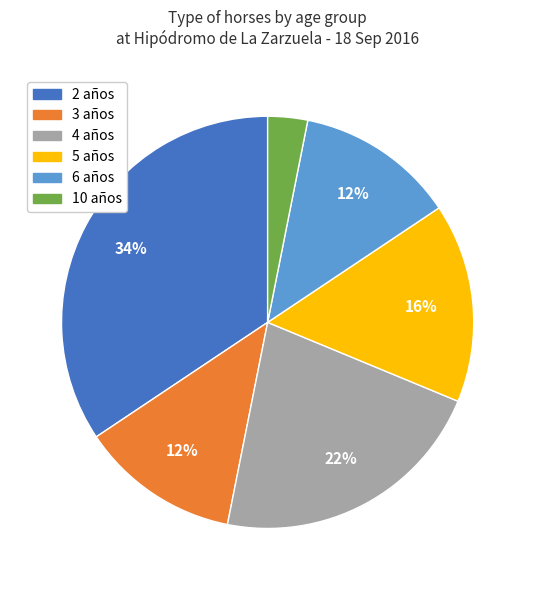

To the nearest percent, what is the average slice percentage?

17%